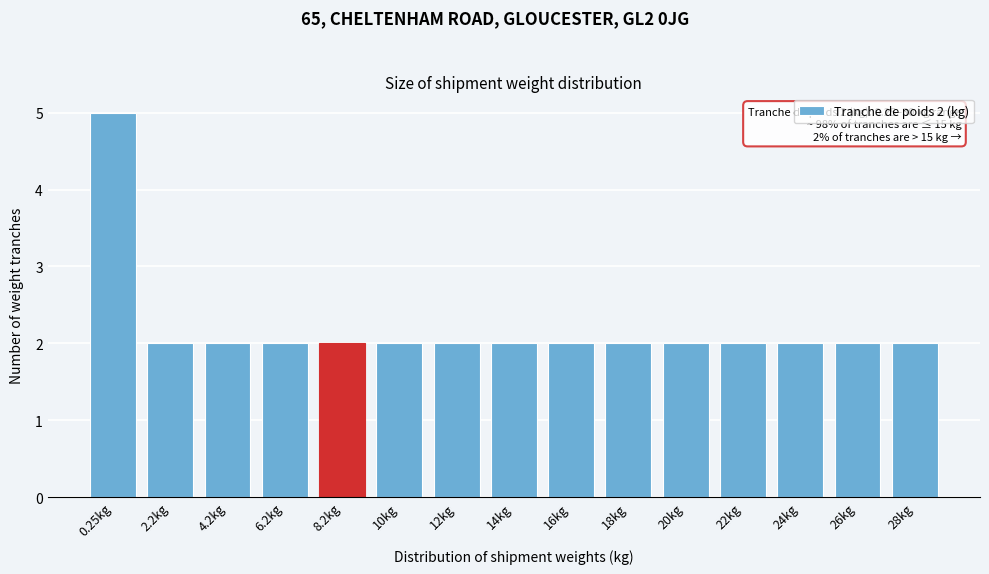

Reading left to right, what are all the values shown in this chart?

5	2	2	2	2	2	2	2	2	2	2	2	2	2	2